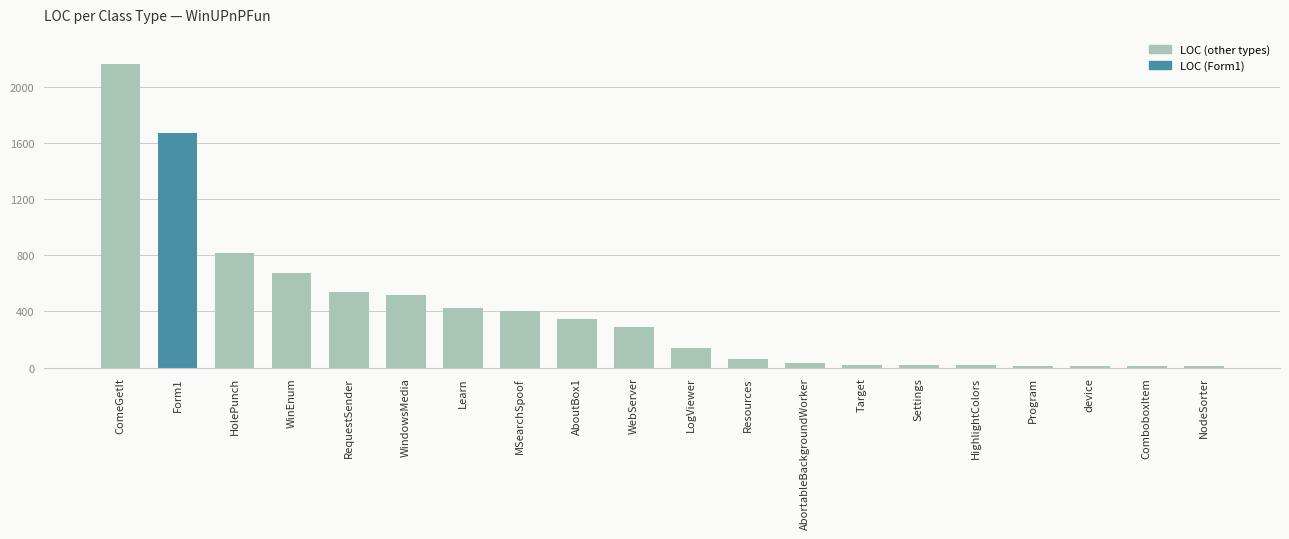

Between RequestSender and LogViewer, which is larger?

RequestSender